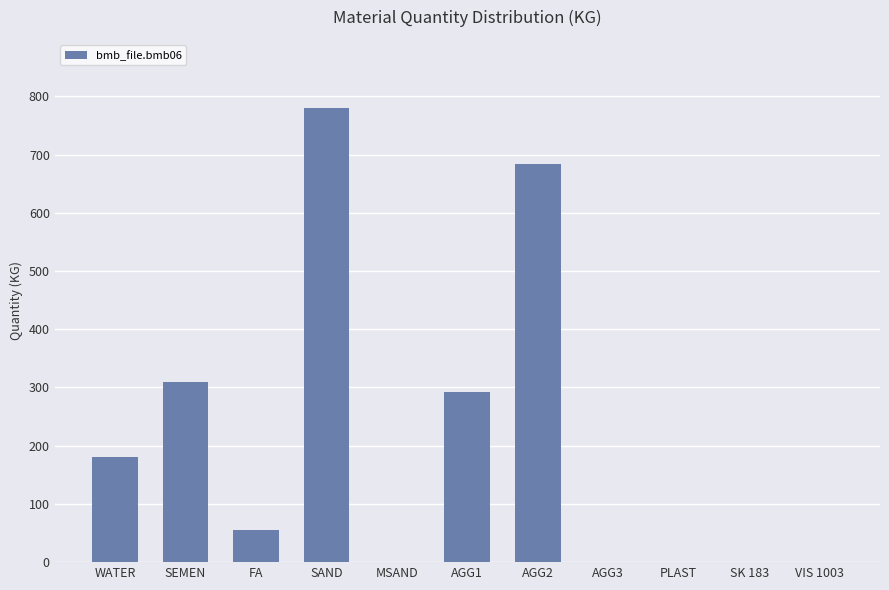

The value at VIS 1003 is 344.5. True or false?

False